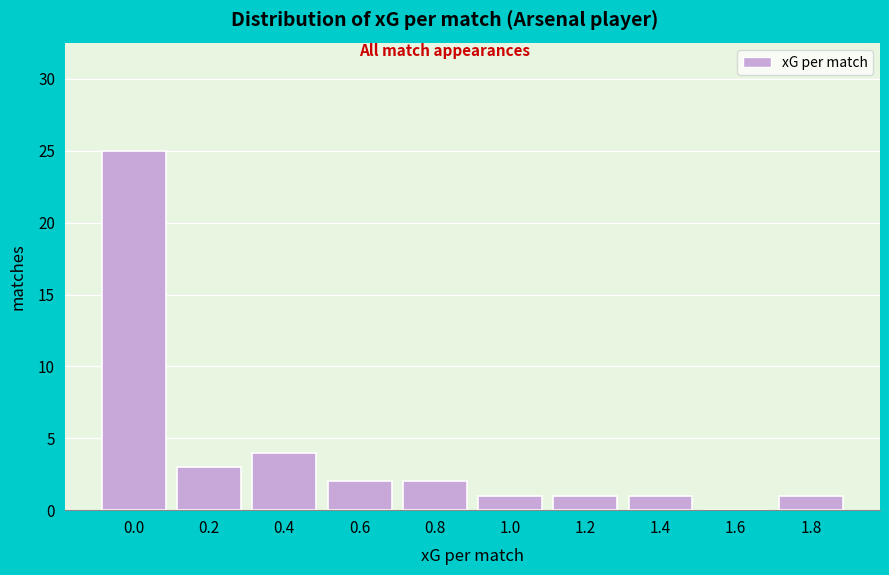

Reading right to left, transcribe all the data shown in this chart.

1.8=1	1.6=0	1.4=1	1.2=1	1.0=1	0.8=2	0.6=2	0.4=4	0.2=3	0.0=25